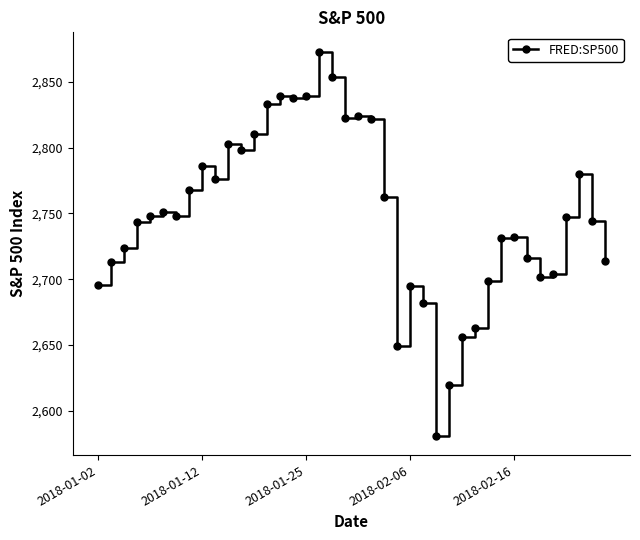

What is the sum of all values?

109983.8